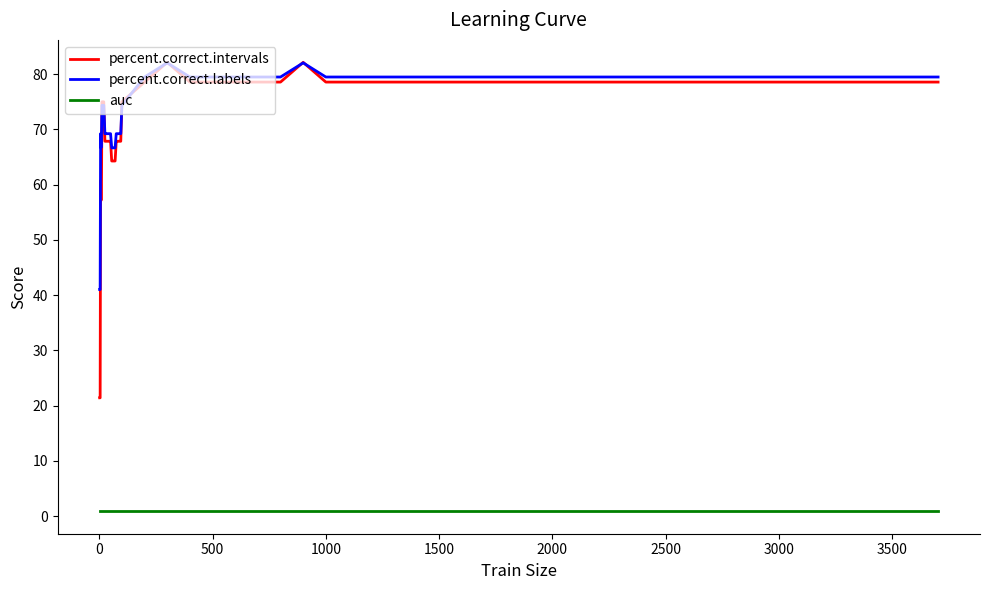

At how many categories does at least one series exceed 6?

36